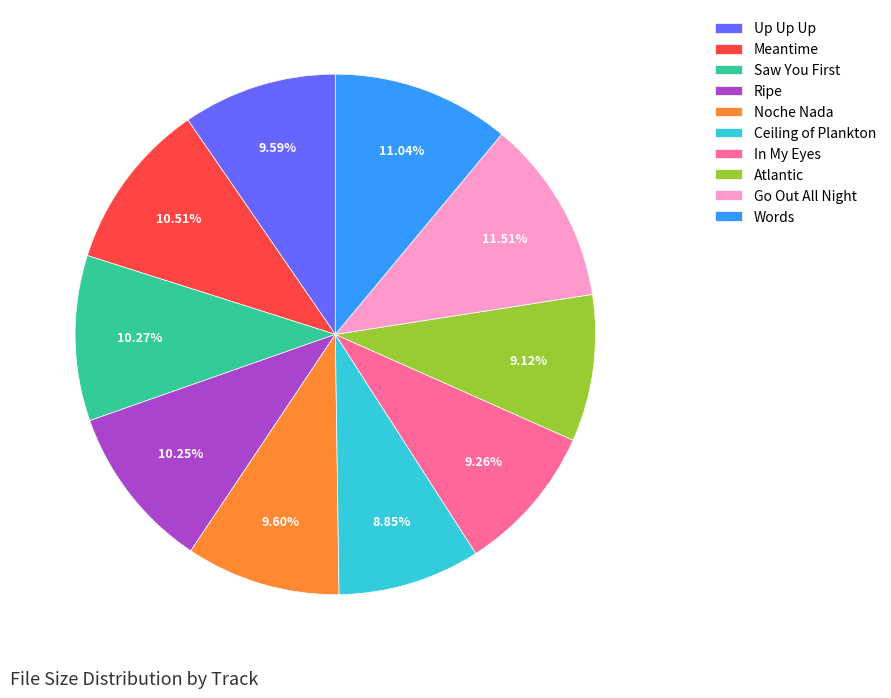

Count the number of slices in the pie.

10